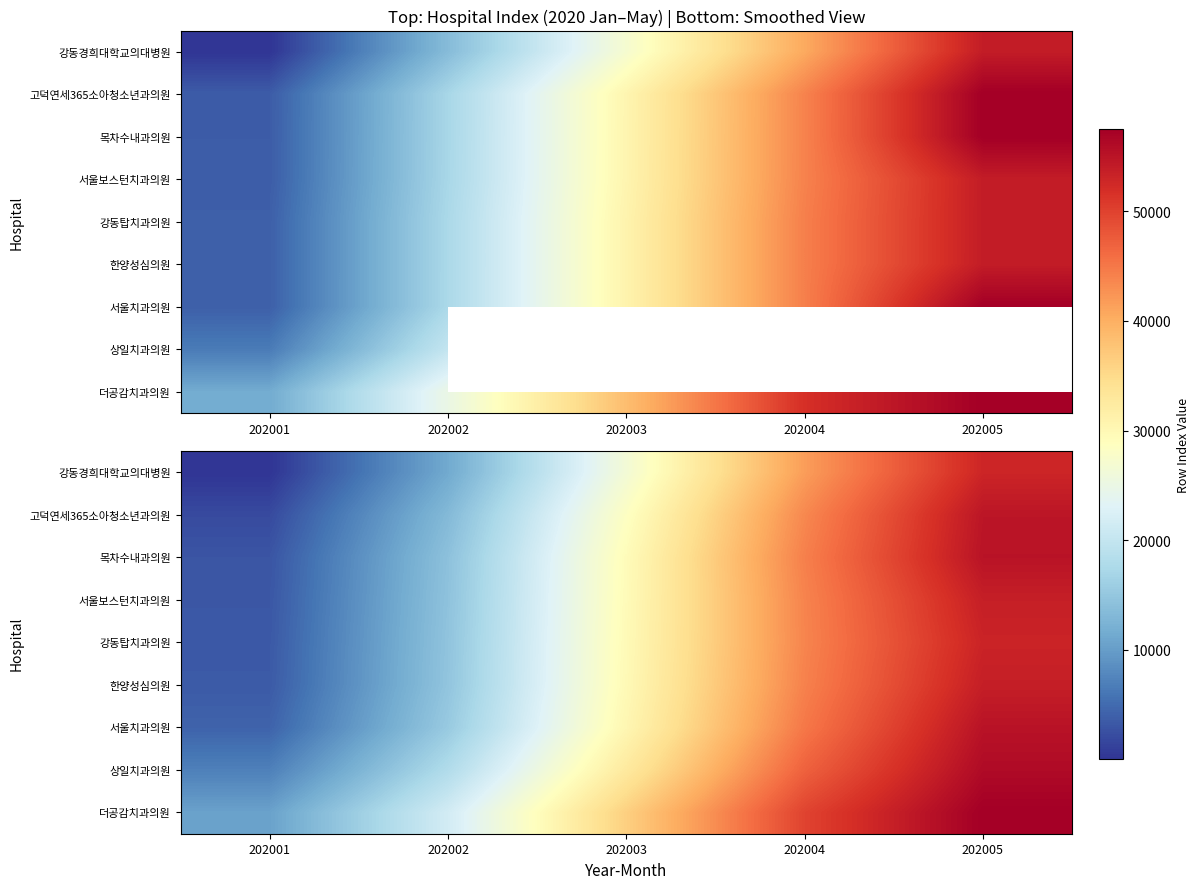

Where does the 강동경희대학교의대병원 series first go above 27985?

202003